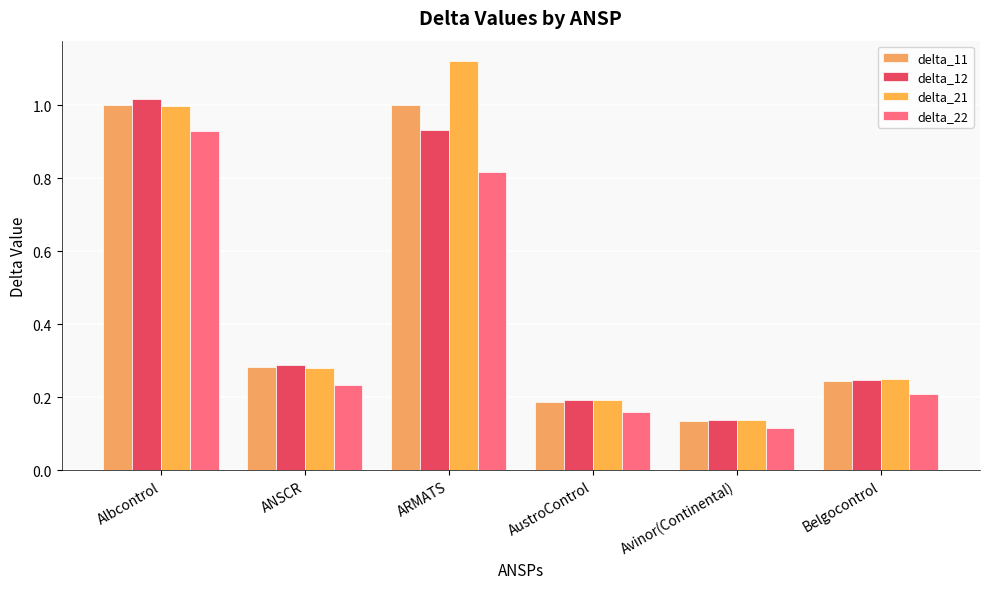

How many bars are there in total?

24